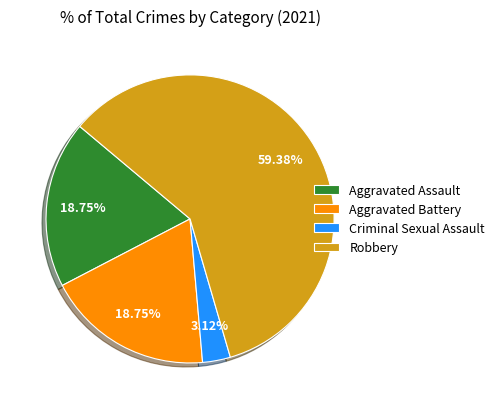

How many segments does this pie chart have?

4